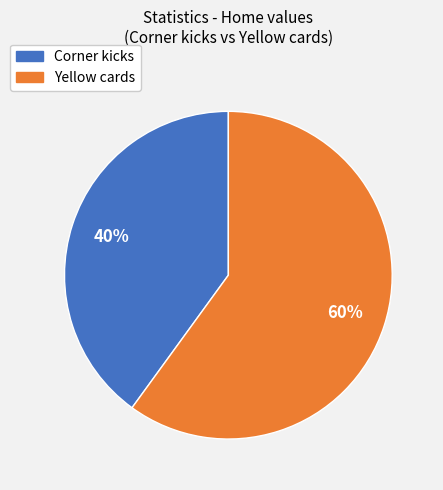

Do Yellow cards and Corner kicks together represent more than half of the pie?

Yes